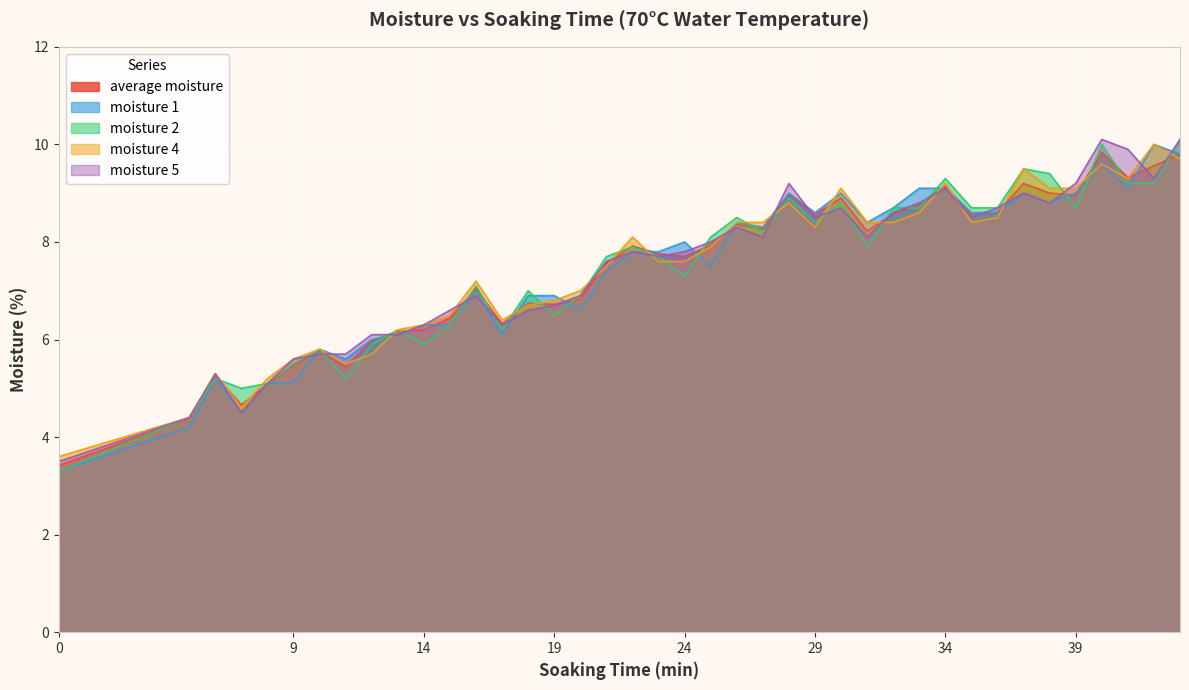

What is the difference between the moisture 1 values at 5 and 38?

4.6